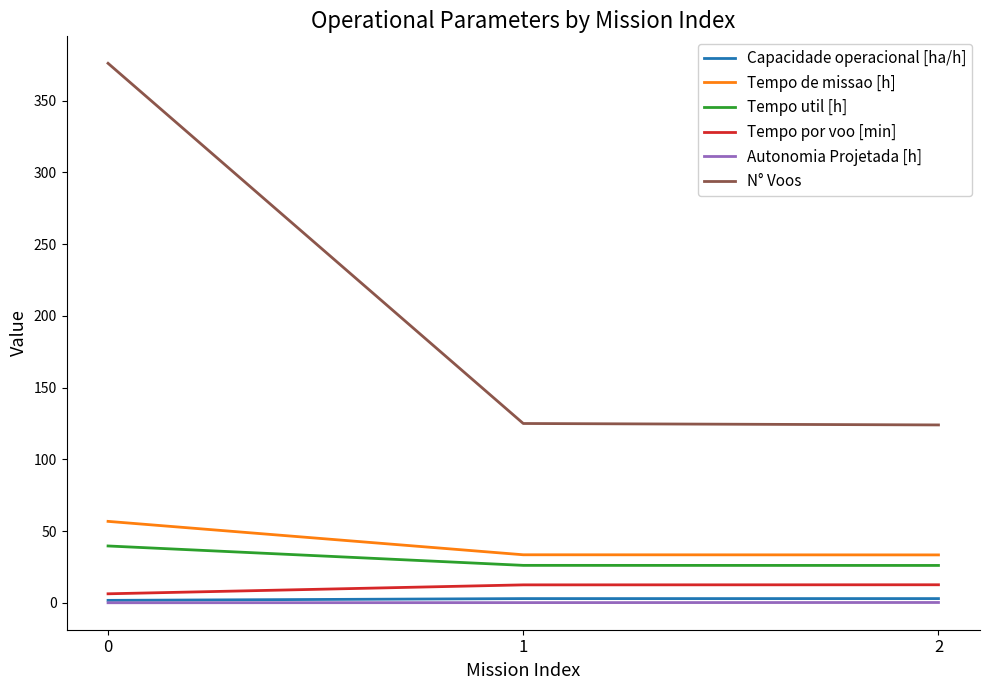

Is this an area chart (filled region under the line)?

No